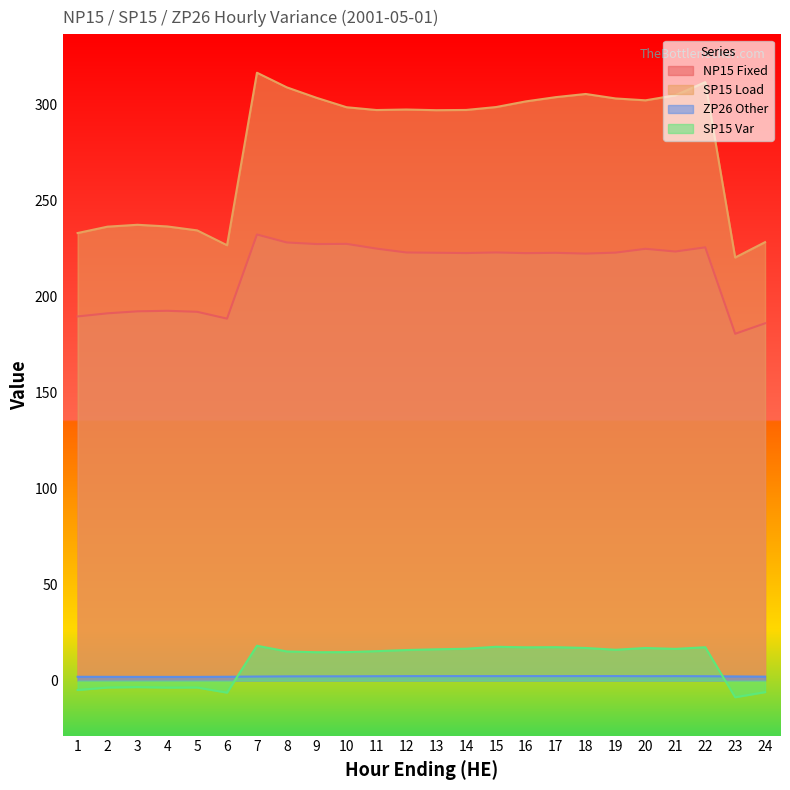

True or false: ZP26 Other and SP15 Load cross at least once.

False